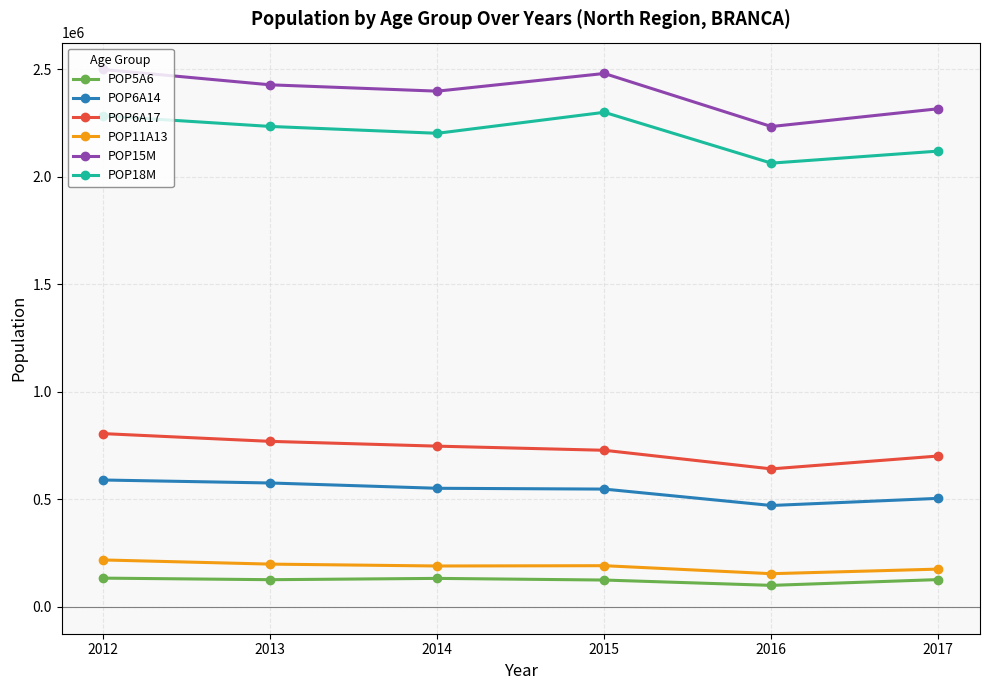

What is the average value of the POP5A6 series?

123994